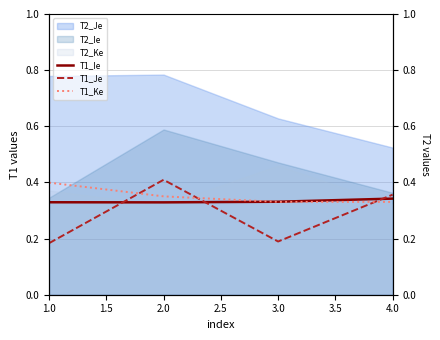

The T1_Ke series shows 0.5 at 3.0. True or false?

False